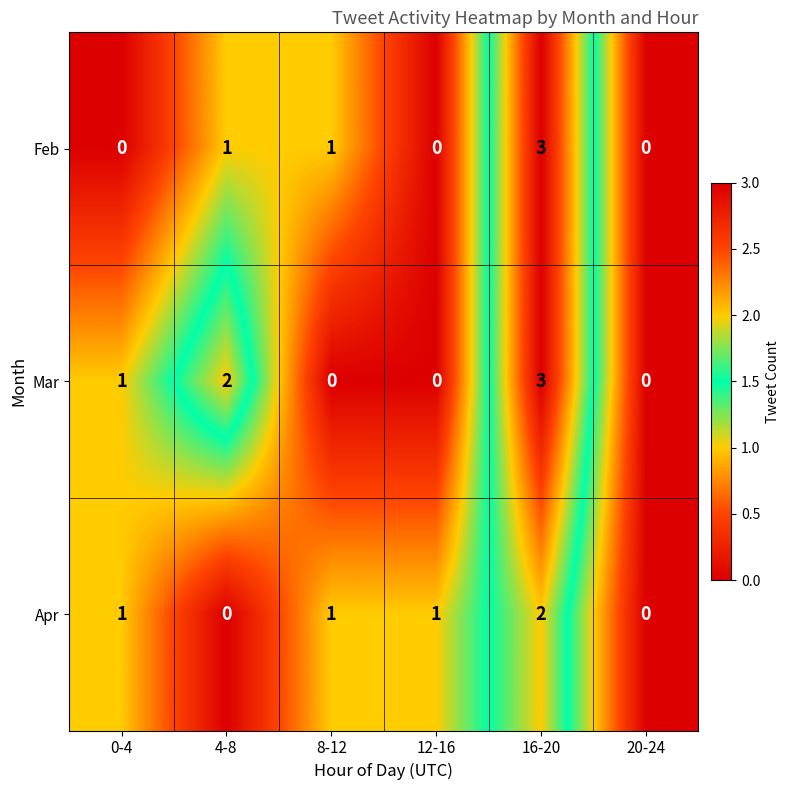

What is the total value across all series at 16-20?

8